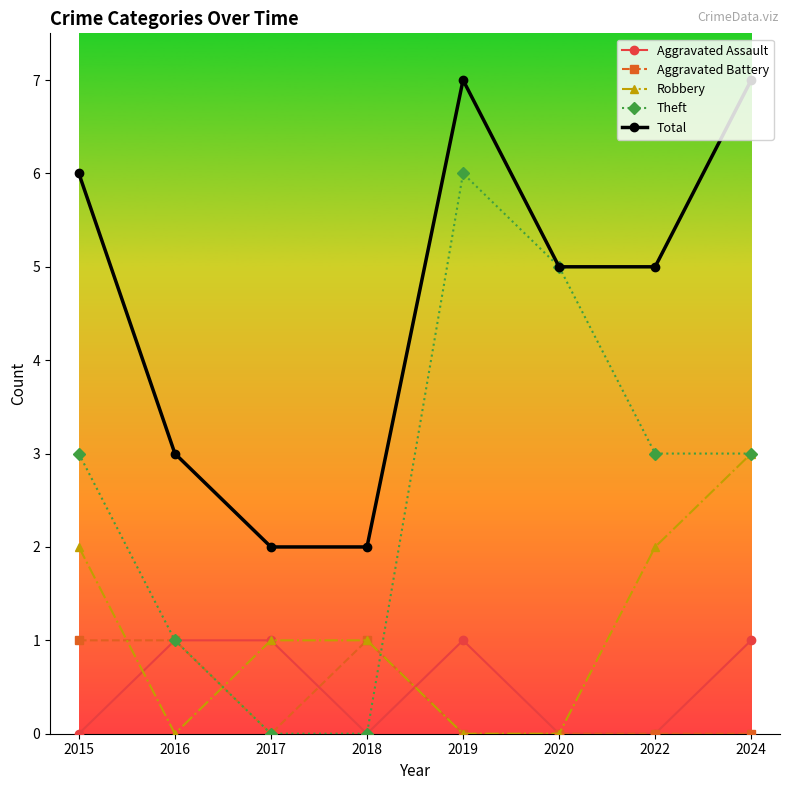

What is the total value across all series at 2020?

10